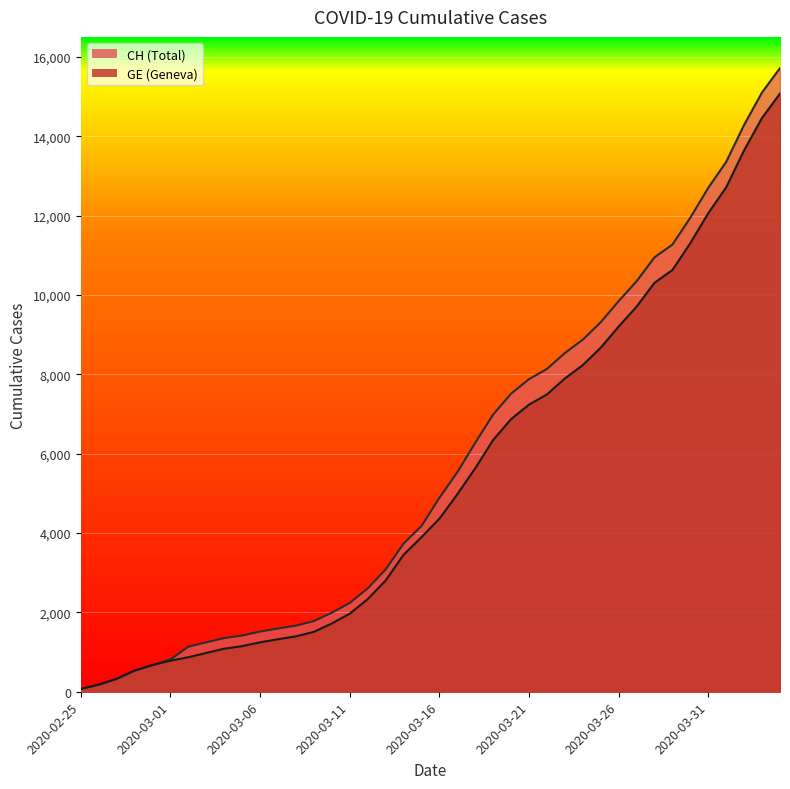

At which label does GE first exceed 4359?

2020-03-17